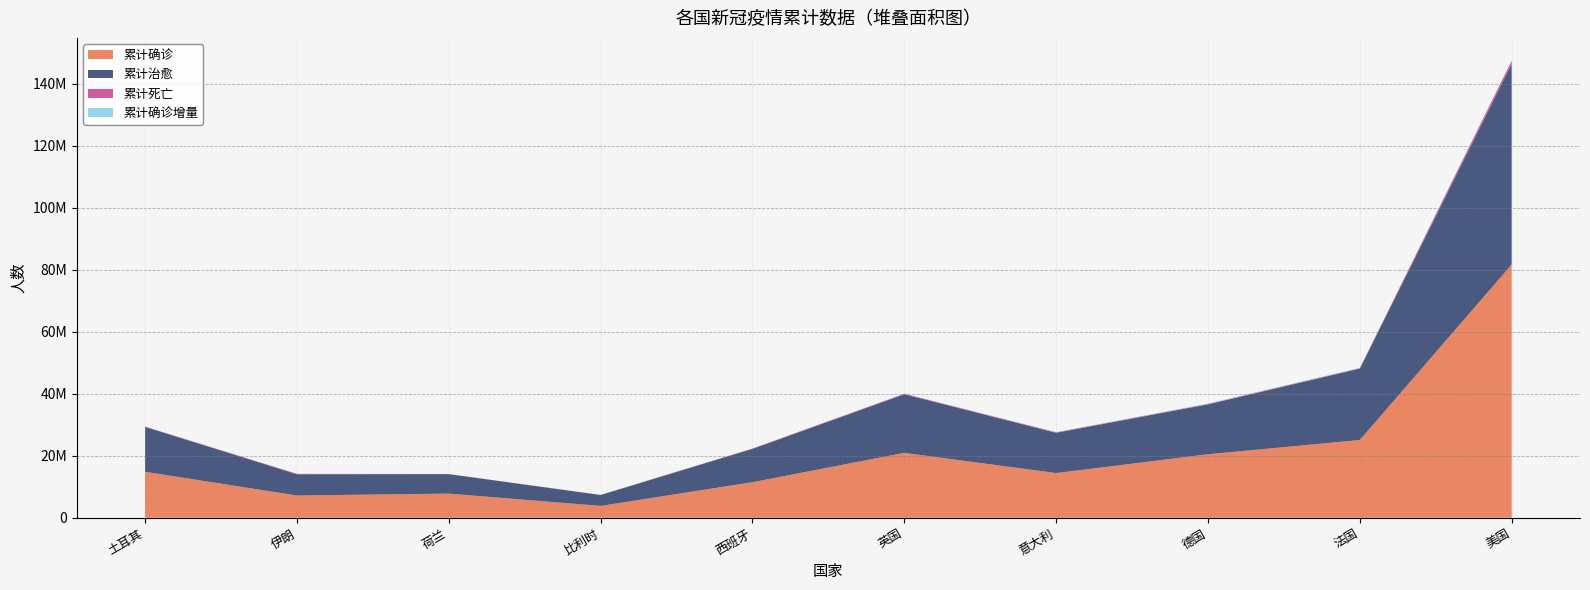

Reading left to right, extract all data points from this chart.

累计确诊: 土耳其=14815041	伊朗=7154003	荷兰=7775389	比利时=3807447	西班牙=11451676	英国=20905515	意大利=14396283	德国=20465072	法国=25059028	美国=81658973
累计治愈: 土耳其=14475383	伊朗=6858772	荷兰=6283481	比利时=3518571	西班牙=10755608	英国=18903733	意大利=12983350	德国=16092900	法国=23023051	美国=64683169
累计死亡: 土耳其=97861	伊朗=140063	荷兰=21908	比利时=30747	西班牙=102392	英国=164671	意大利=158877	德国=129106	法国=141821	美国=1004244
累计确诊增量: 土耳其=11194	伊朗=2915	荷兰=21511	比利时=0	西班牙=0	英国=0	意大利=60612	德国=142206	法国=110174	美国=4952